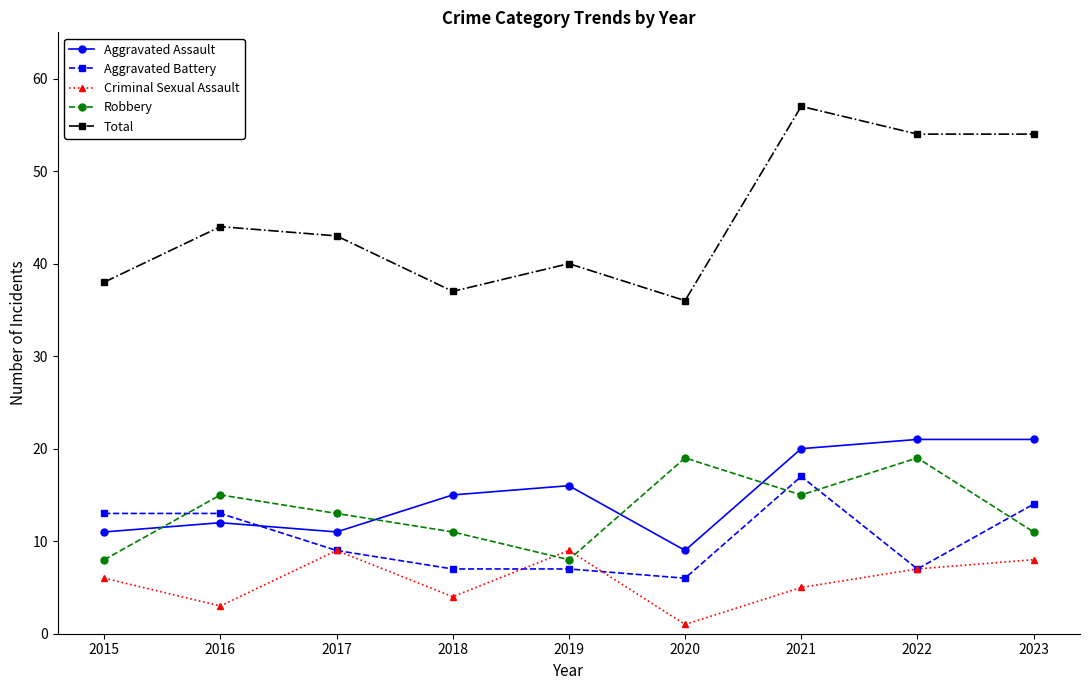

Which series has the largest total across all categories?

Total